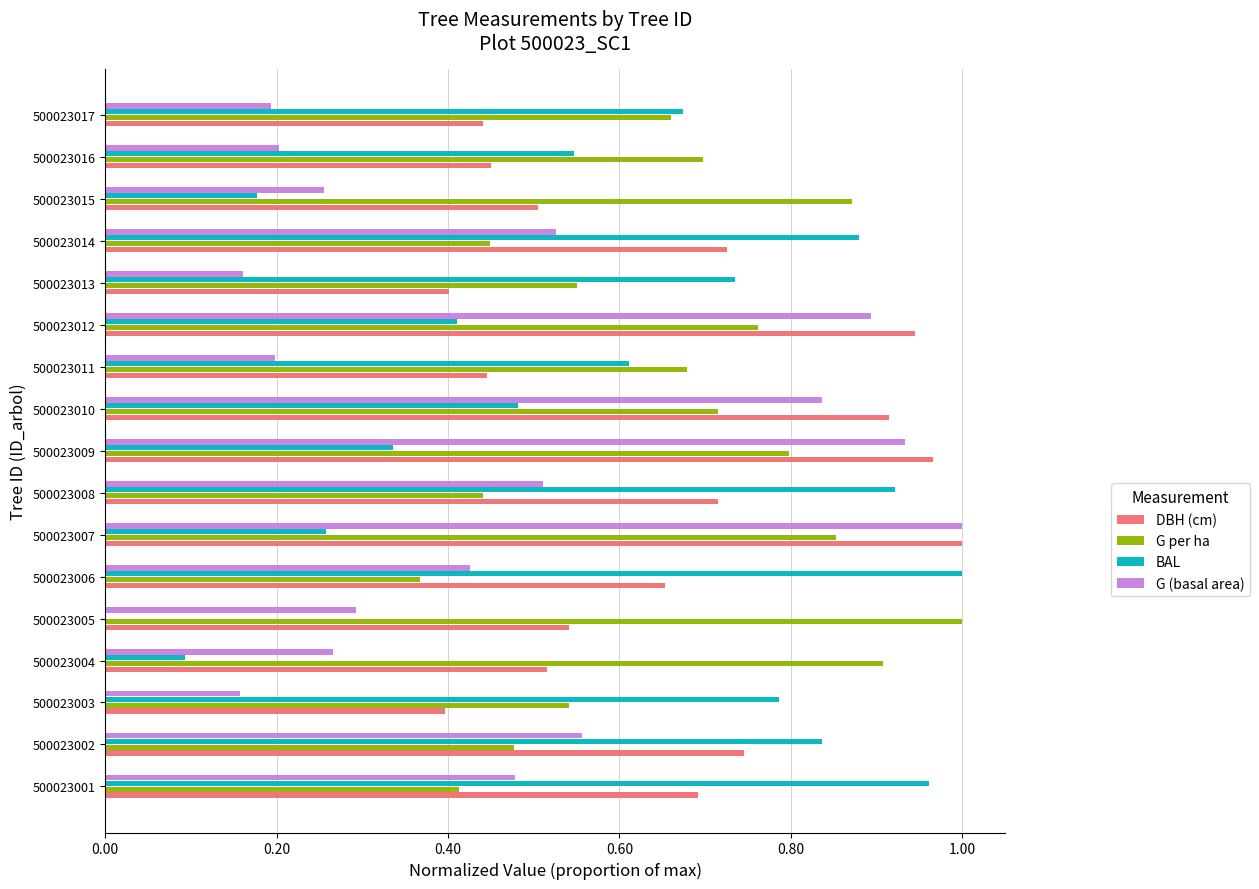

Is the value of G per ha at 500023003 greater than the value of DBH (cm) at 500023009?

No